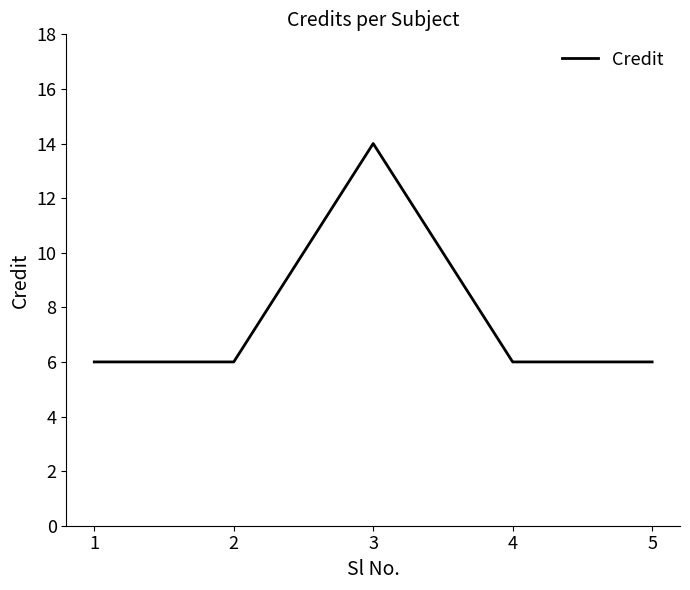

What is the maximum value shown in the chart?

14